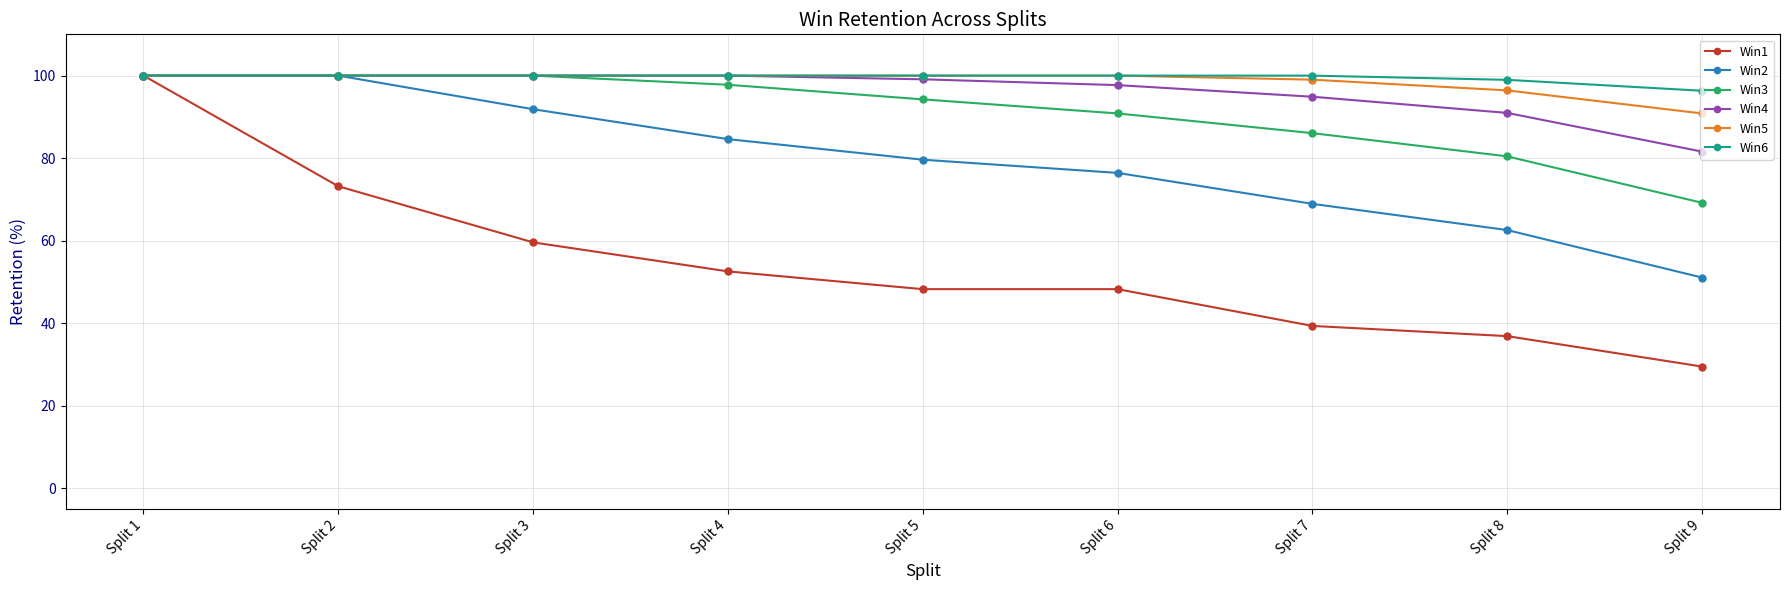

What are all the series names shown in the legend?

Win1, Win2, Win3, Win4, Win5, Win6